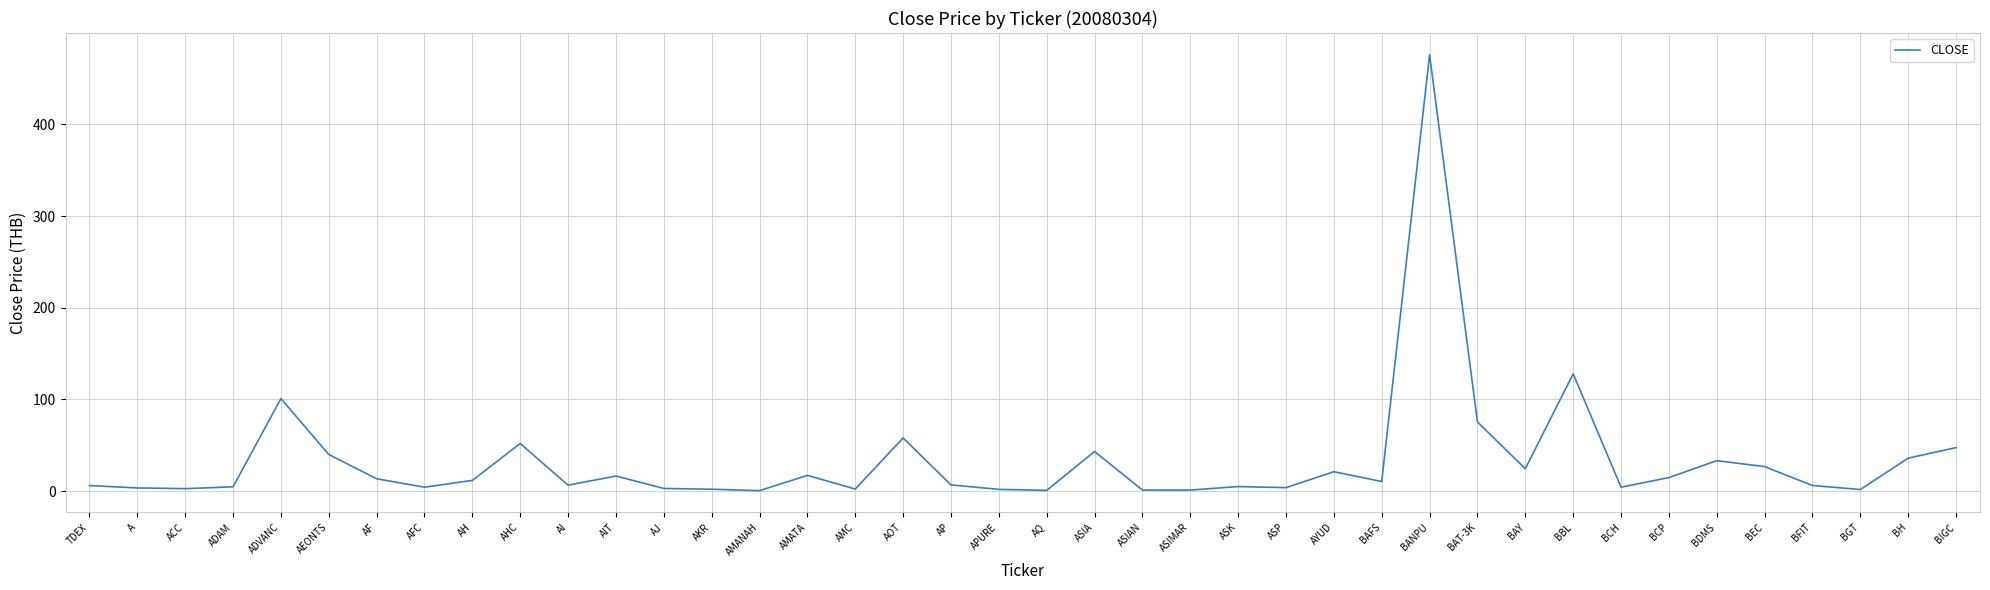

What is the approximate value at AI?

6.5